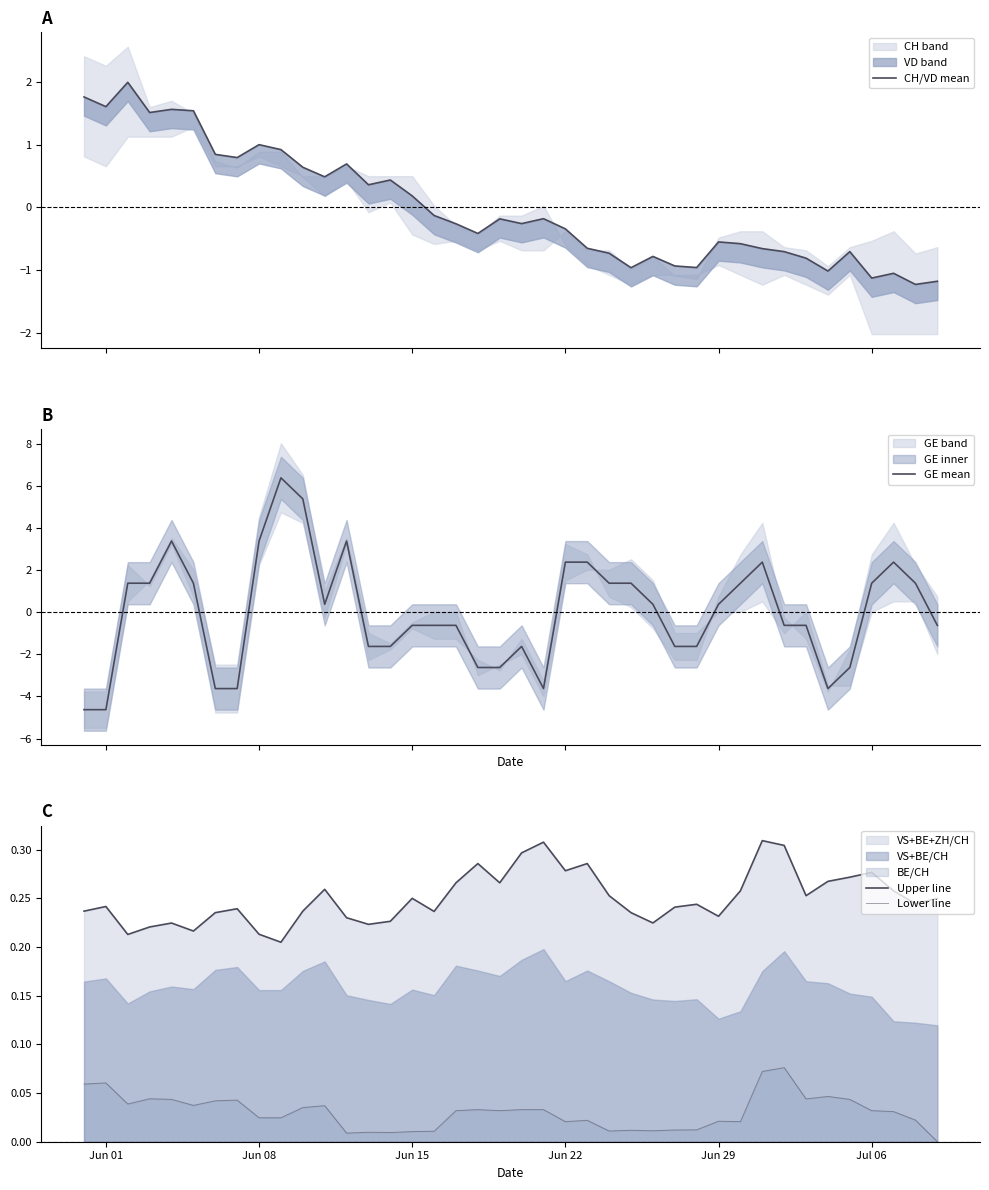

What position from the left is Jun 29?

5